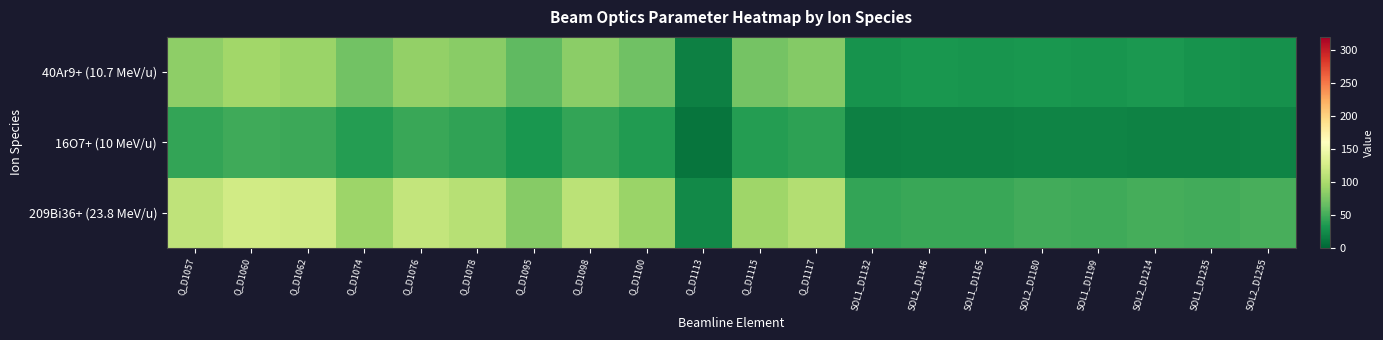

What is the spread (max minus min) of values at SOL1_D1165?

27.5